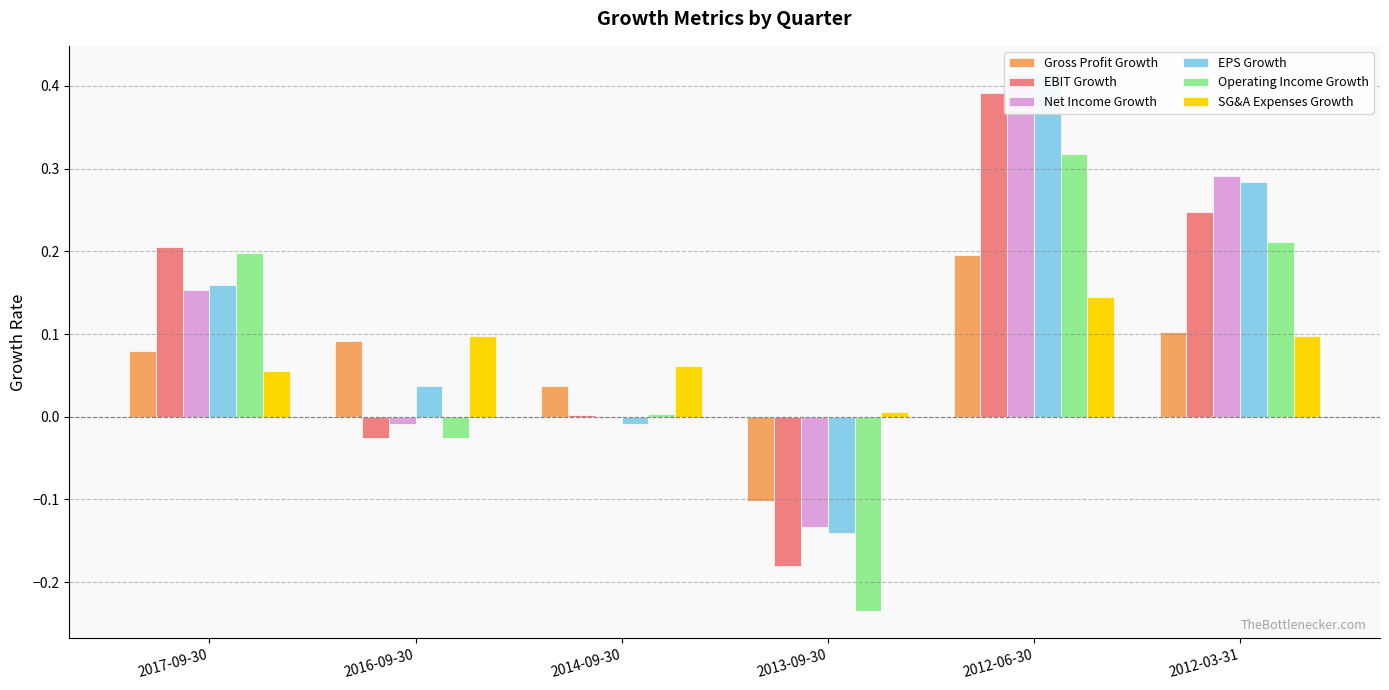

Rank the categories by Net Income Growth value from highest to lowest.

2012-06-30, 2012-03-31, 2017-09-30, 2014-09-30, 2016-09-30, 2013-09-30